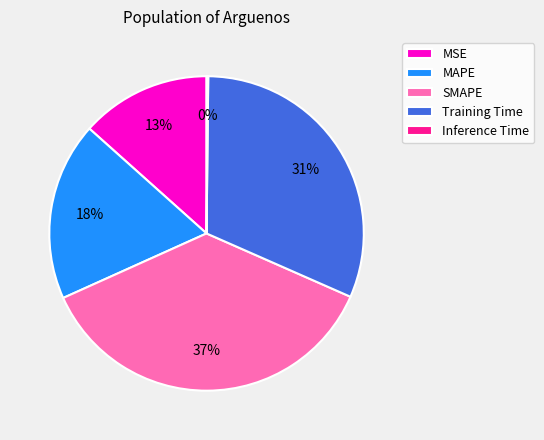

What is the ratio of the value at MSE to the value at MAPE?

0.7